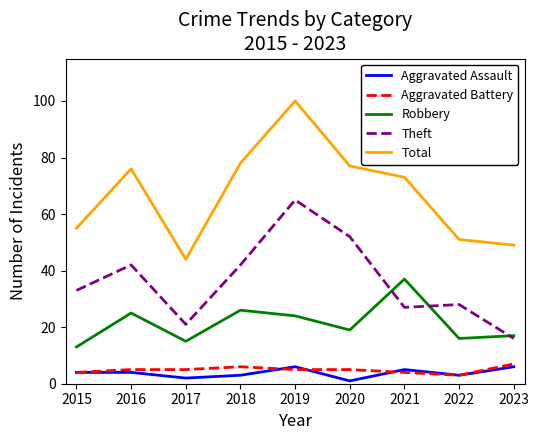

True or false: Aggravated Assault and Robbery cross at least once.

False